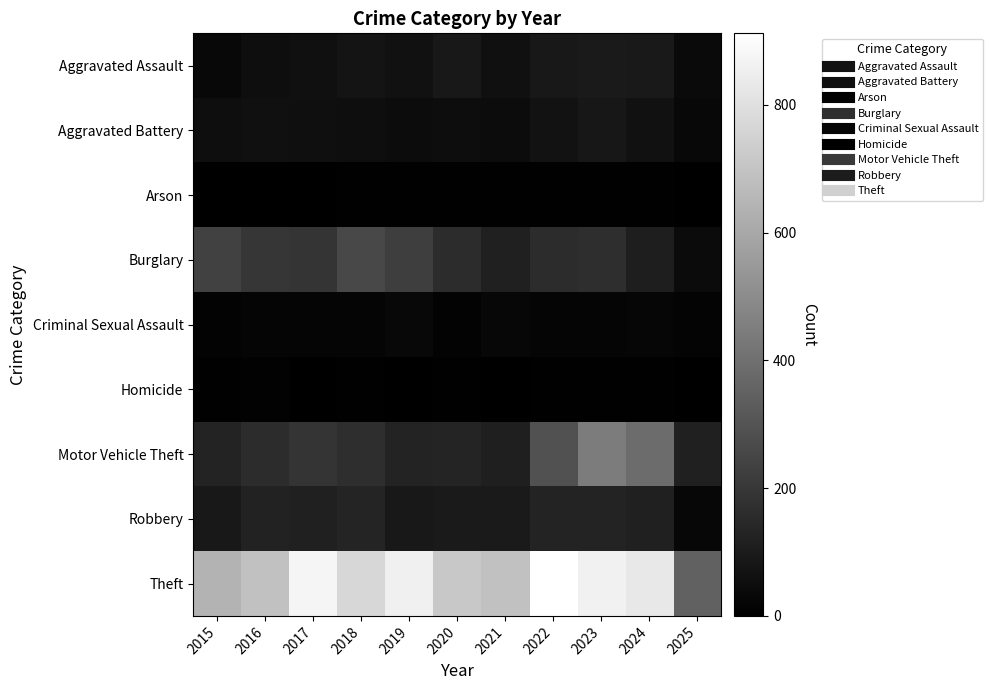

What is the spread (max minus min) of values at 2019?

852